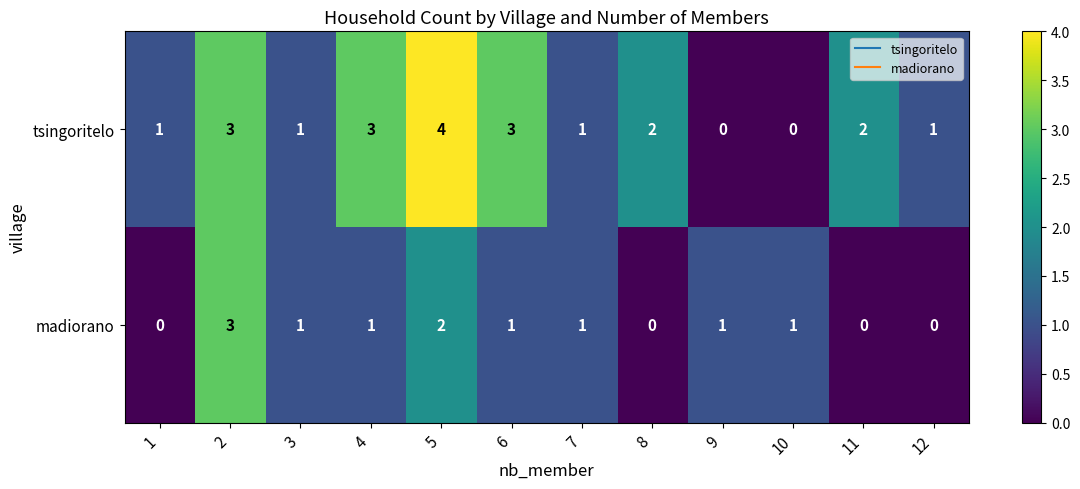

Which series has the widest spread of values?

tsingoritelo